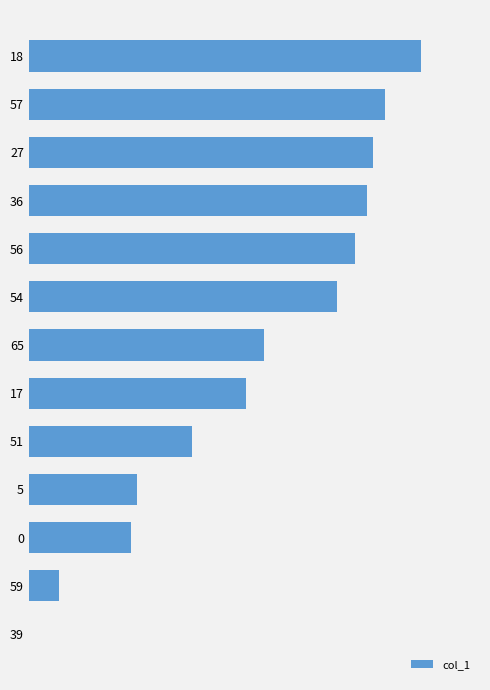

Count the number of values greater than 39.

6